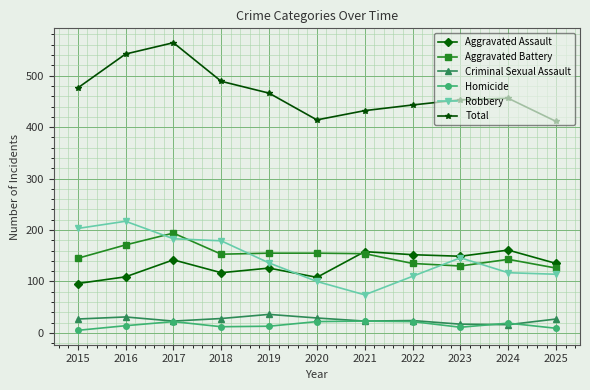

True or false: Aggravated Assault has more than 0 points higher than both neighbors.

True